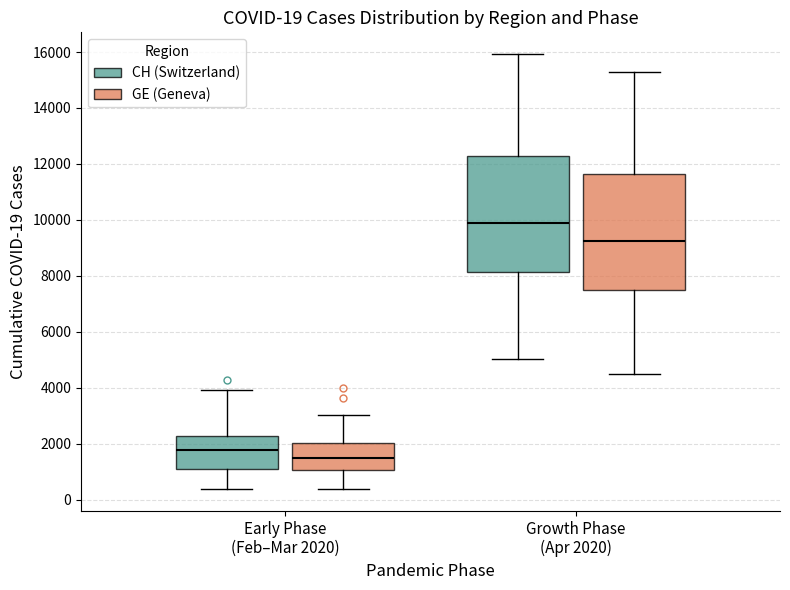

Which box's median line is the highest?

Growth Phase (Apr 2020) (CH (Switzerland))